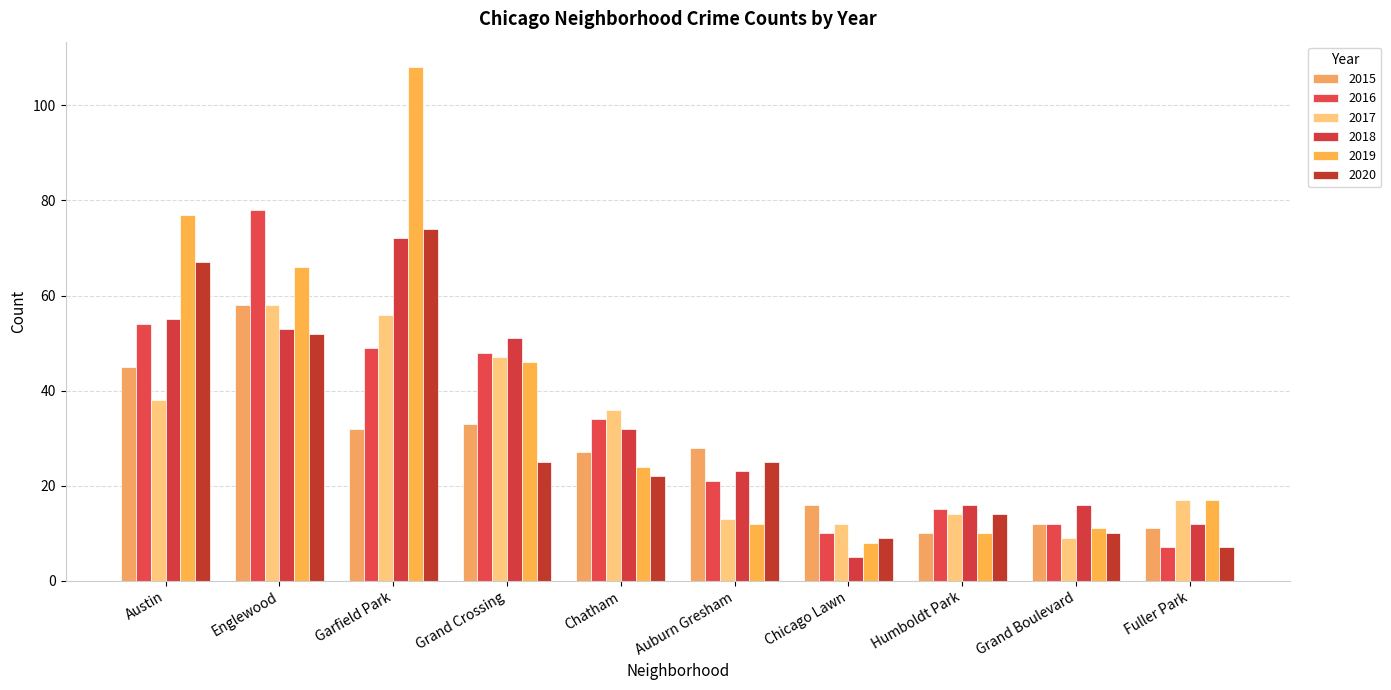

How many values in the 2019 series are below 24?

5